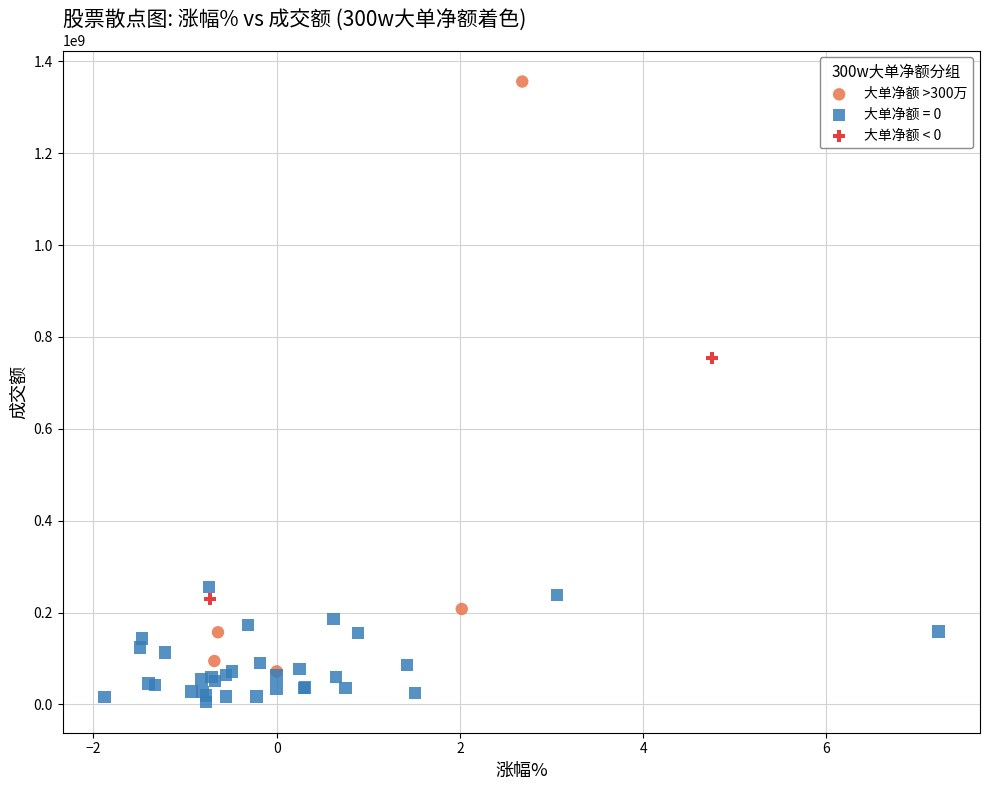

What are all the series names shown in the legend?

大单净额 >300万, 大单净额 = 0, 大单净额 < 0